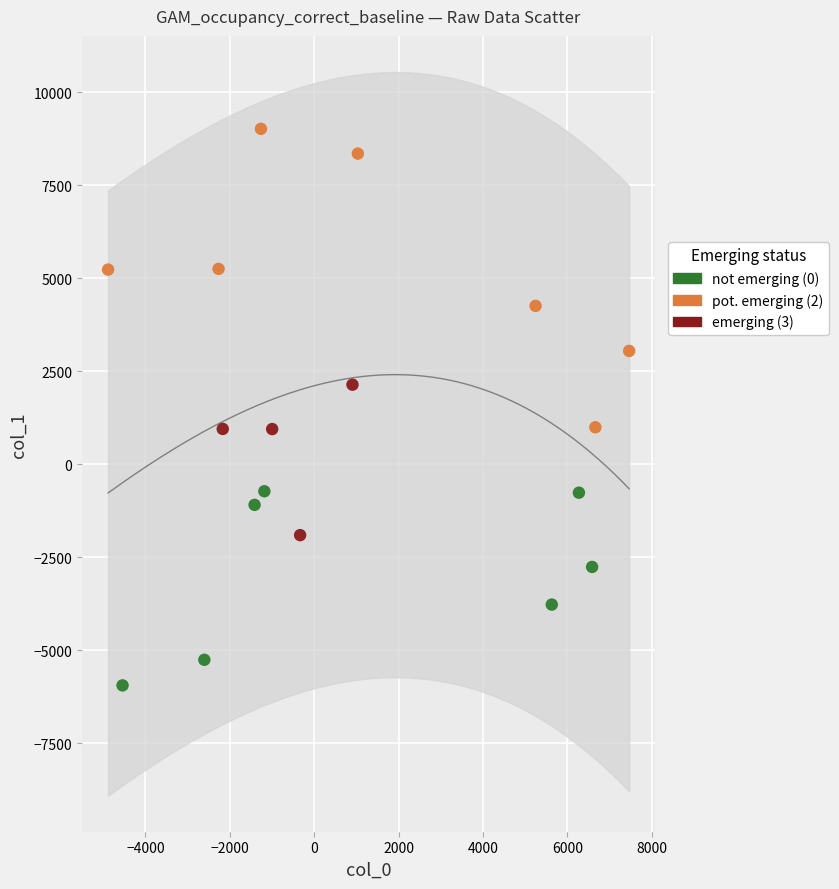

Which series contains the highest Y value?

pot. emerging (2)